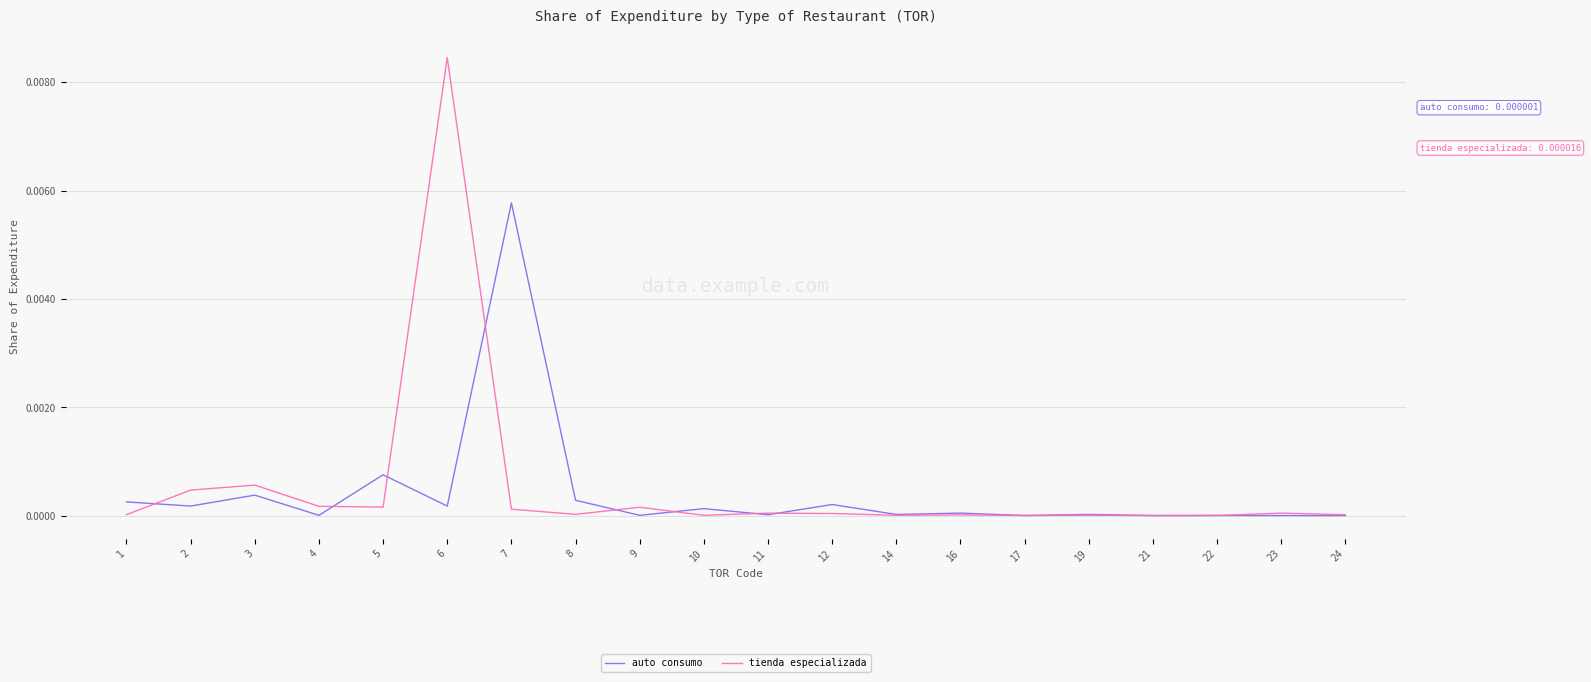

What are all the series names shown in the legend?

auto consumo, tienda especializada